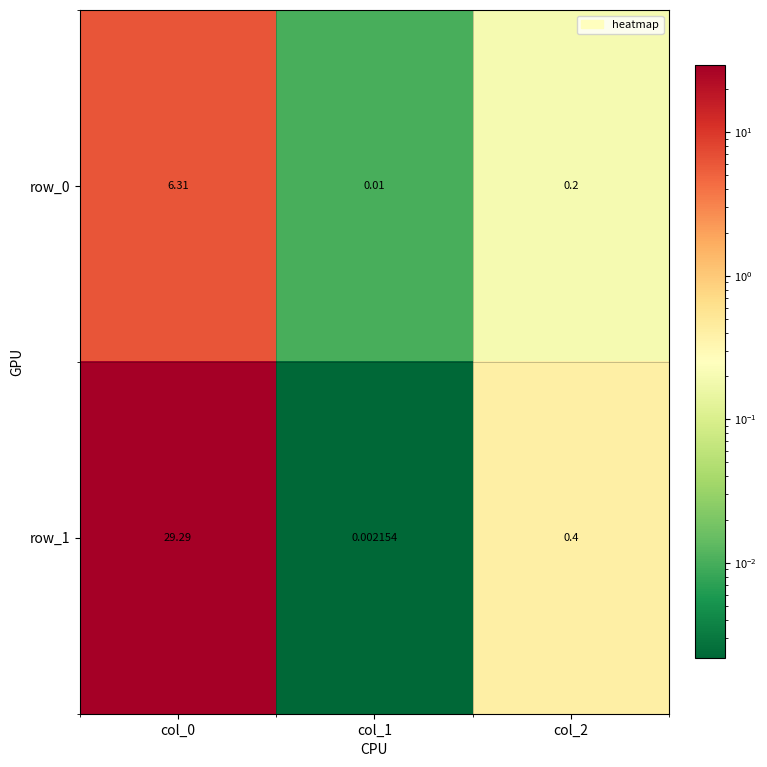

At which label does row_0 reach its peak?

col_0